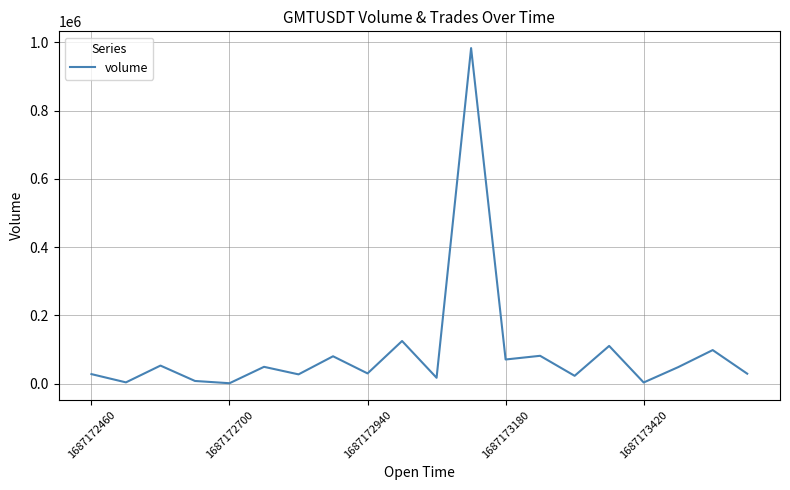

What is the average value?

93308